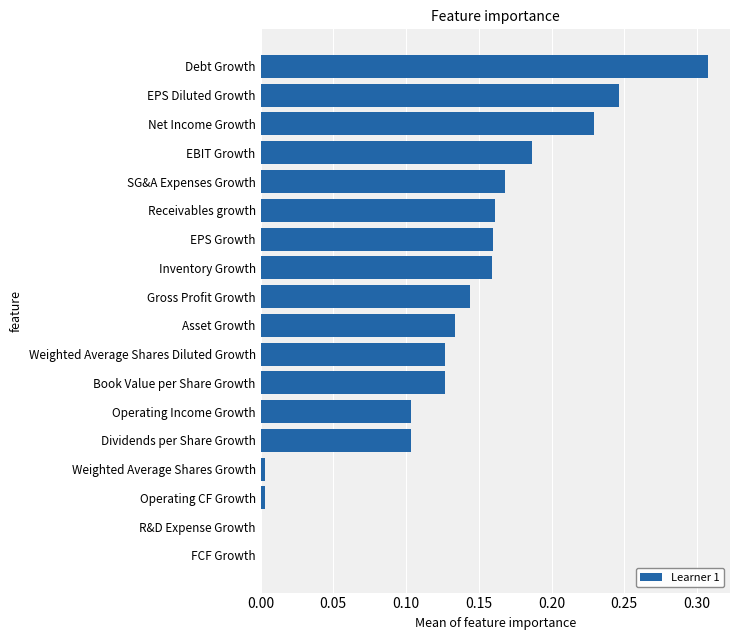

What is the change in value from FCF Growth to EPS Diluted Growth?

+0.2